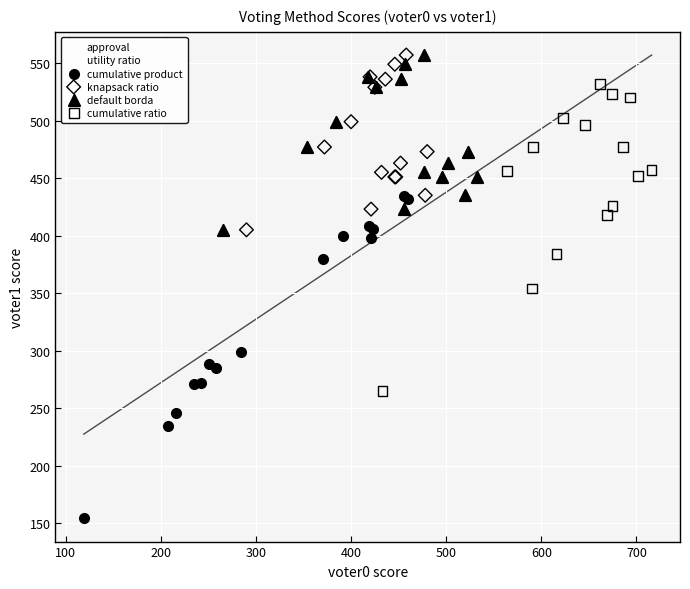

Which series contains the lowest Y value?

cumulative product